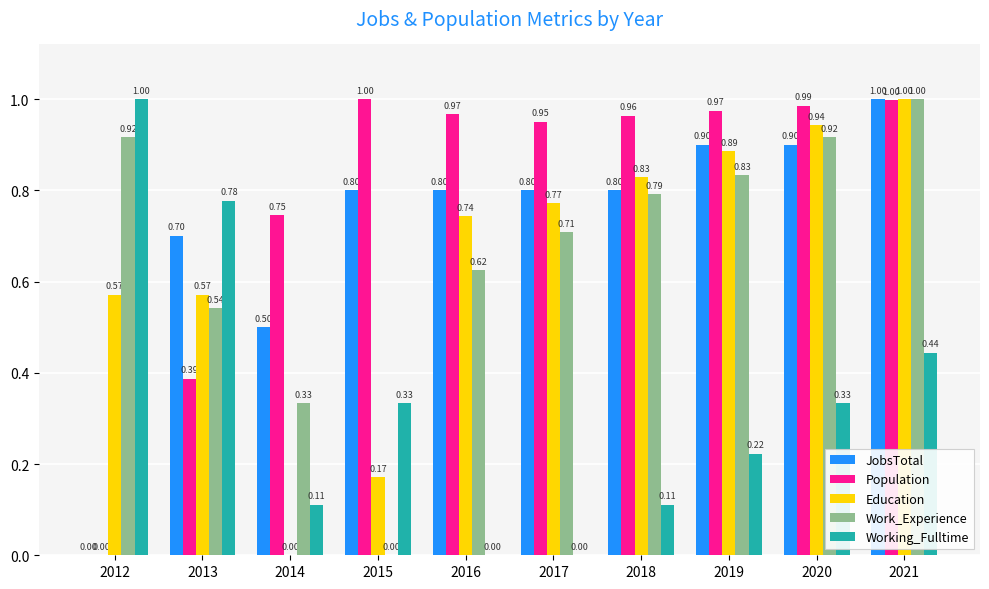

What is the sum of the Education values at 2021 and 2013?

1.6